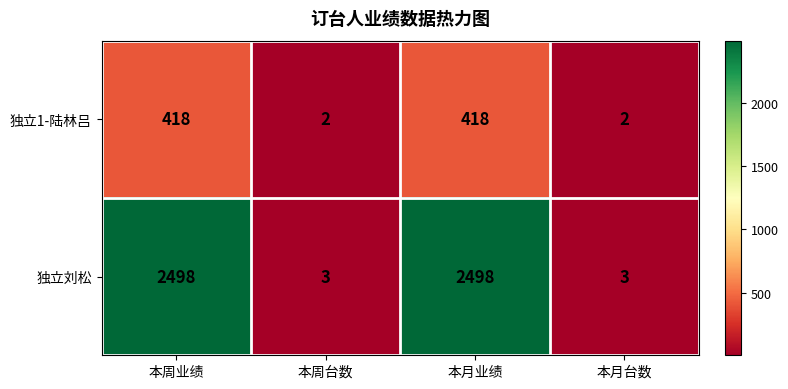

How many 独立1-陆林吕 values are between 2 and 418?

4